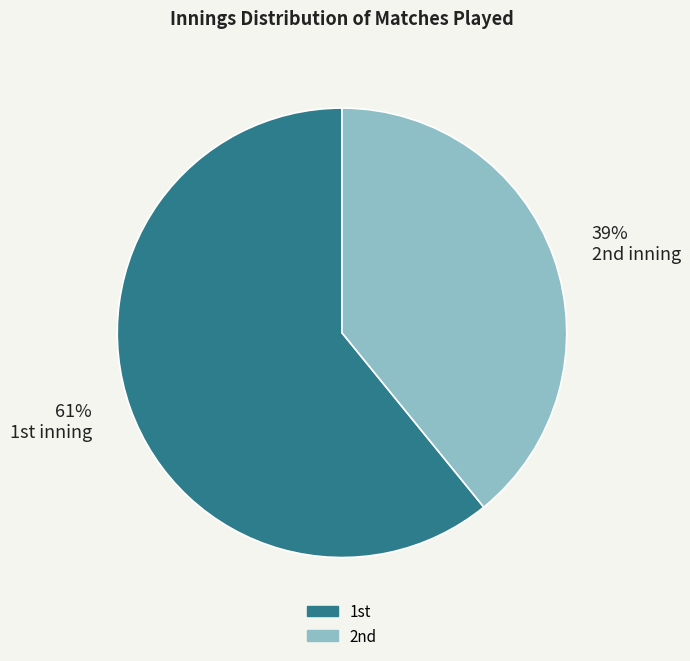

Which slice represents more than half of the pie?

61% 1st inning